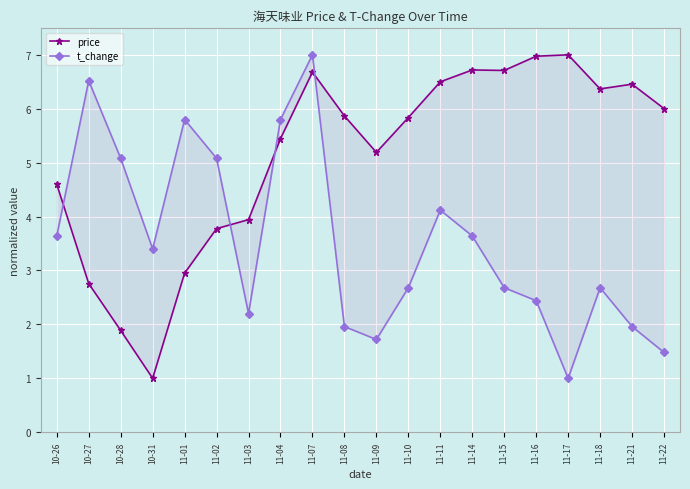

In price, how many points are higher than both neighbors (excluding endpoints)?

4